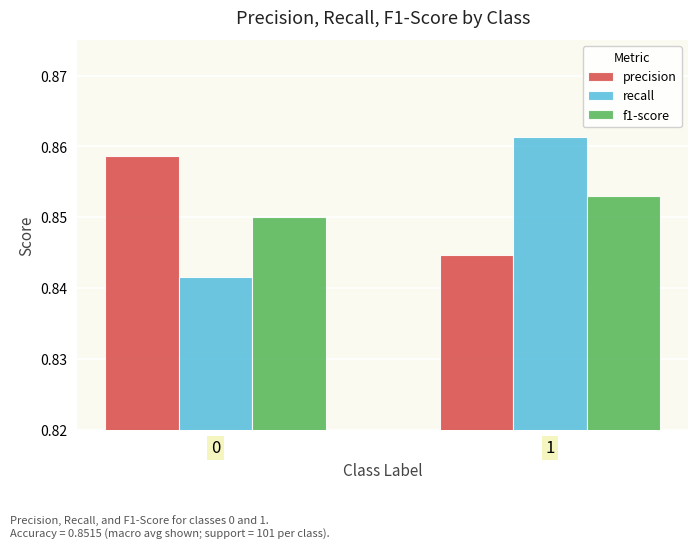

At which category does the chart reach its peak across all series?

1